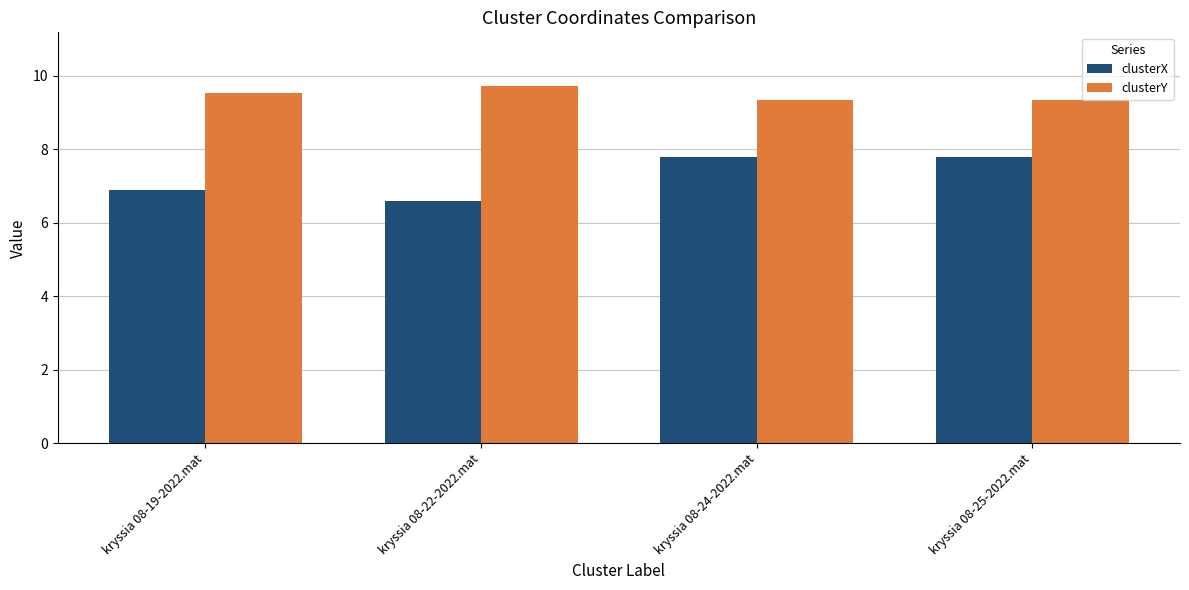

The value of clusterY at kryssia 08-24-2022.mat is 9.3. True or false?

True